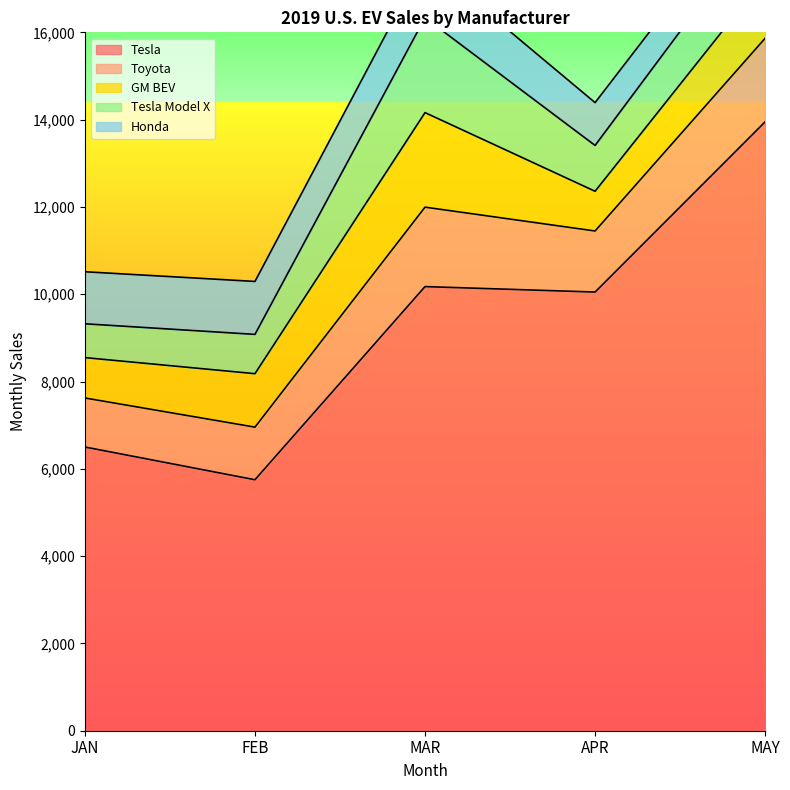

What is the smallest value displayed?

775